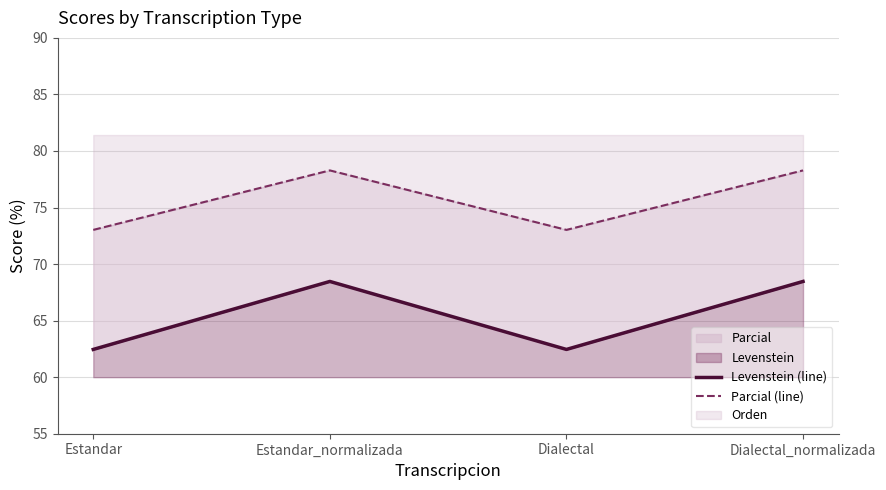

Reading left to right, extract all data points from this chart.

Levenstein (line): Estandar=62.5	Estandar_normalizada=68.5	Dialectal=62.5	Dialectal_normalizada=68.5
Parcial (line): Estandar=73.0	Estandar_normalizada=78.3	Dialectal=73.0	Dialectal_normalizada=78.3